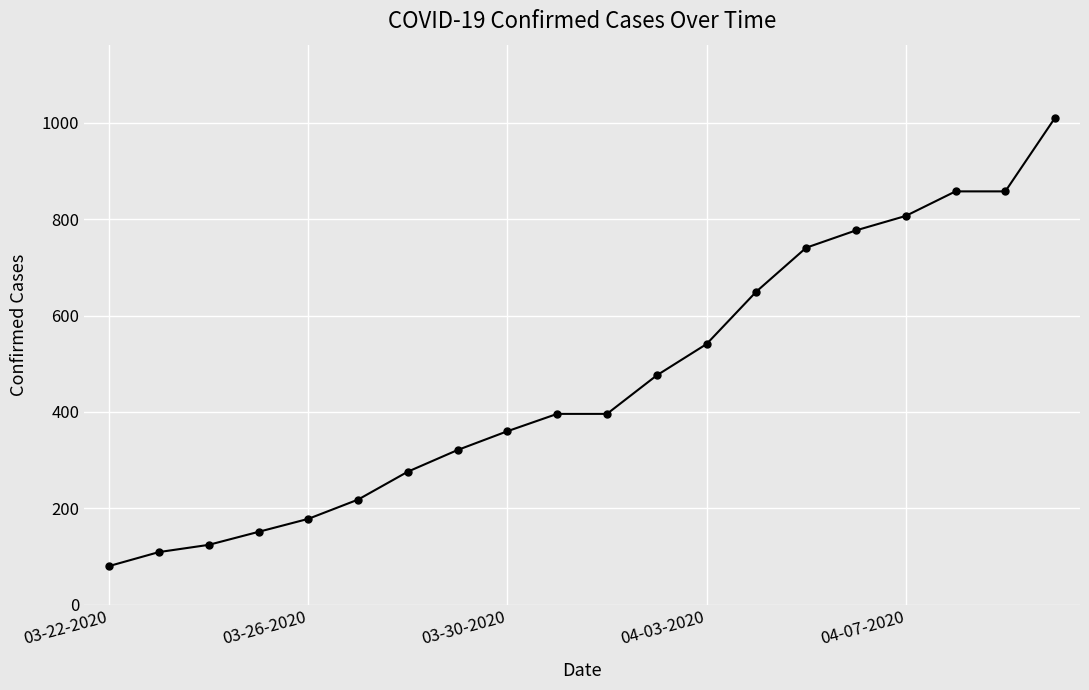

What is the difference between the second highest and minimum values?

778